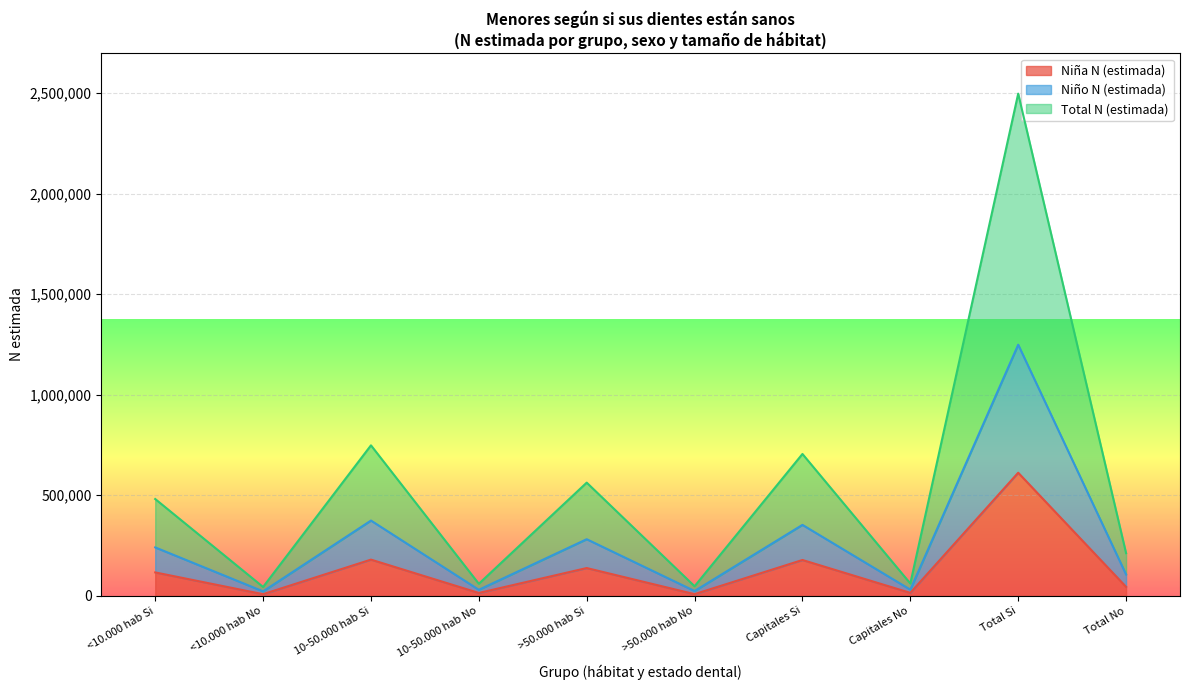

The Niña N (estimada) series shows 611937 at Total Si. True or false?

True